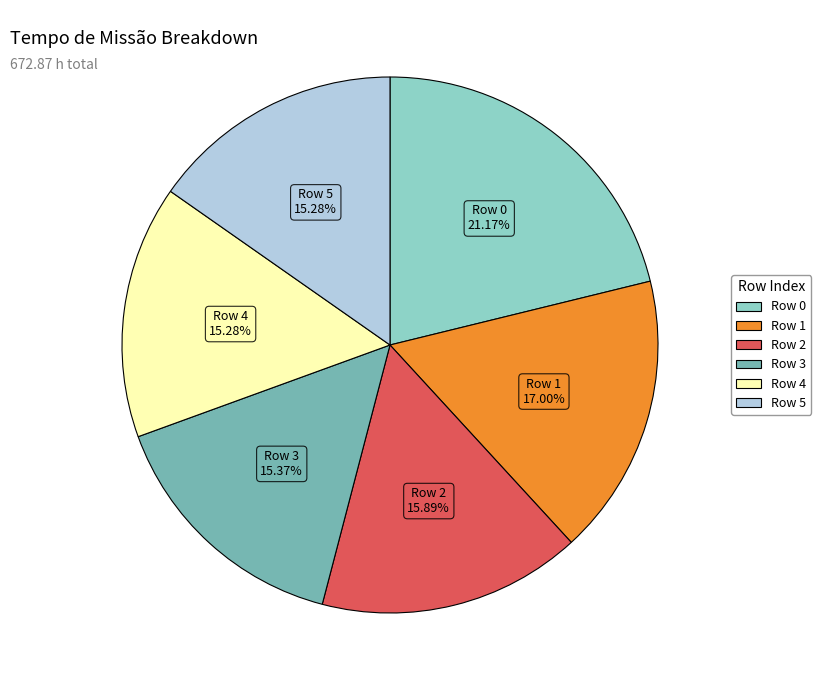

Which category has the biggest portion of the pie?

Row 0